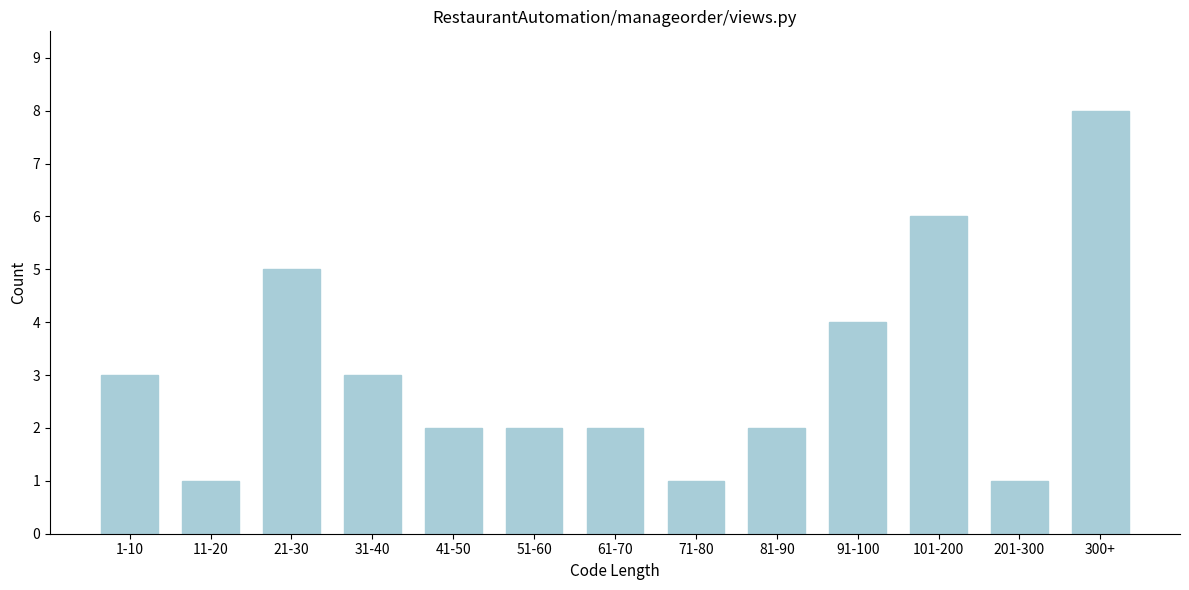

Reading right to left, what are all the values shown in this chart?

8	1	6	4	2	1	2	2	2	3	5	1	3